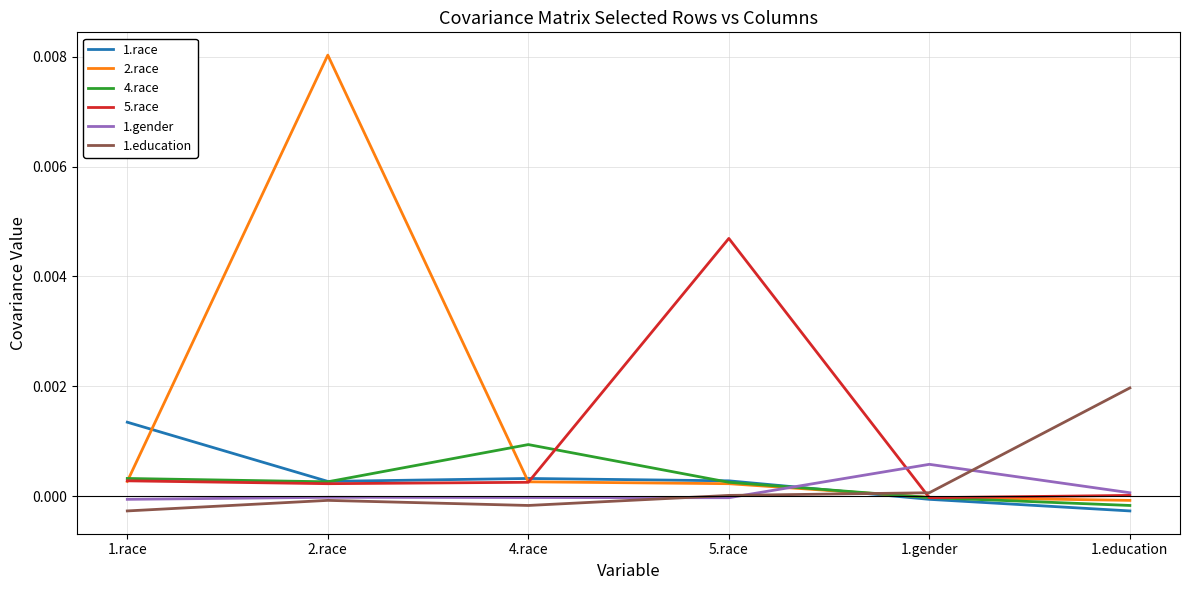

Which series has the largest total across all categories?

2.race